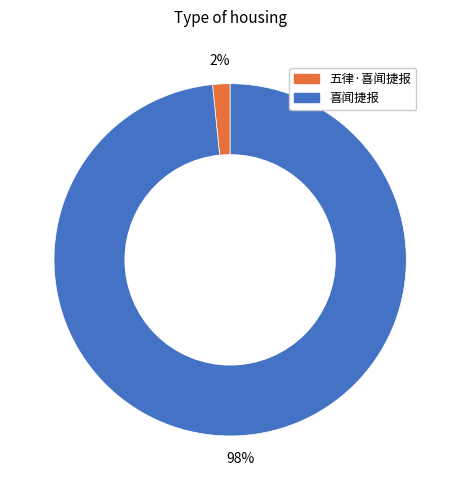

To the nearest percent, what is the combined percentage of 五律·喜闻捷报 and 喜闻捷报?

100%